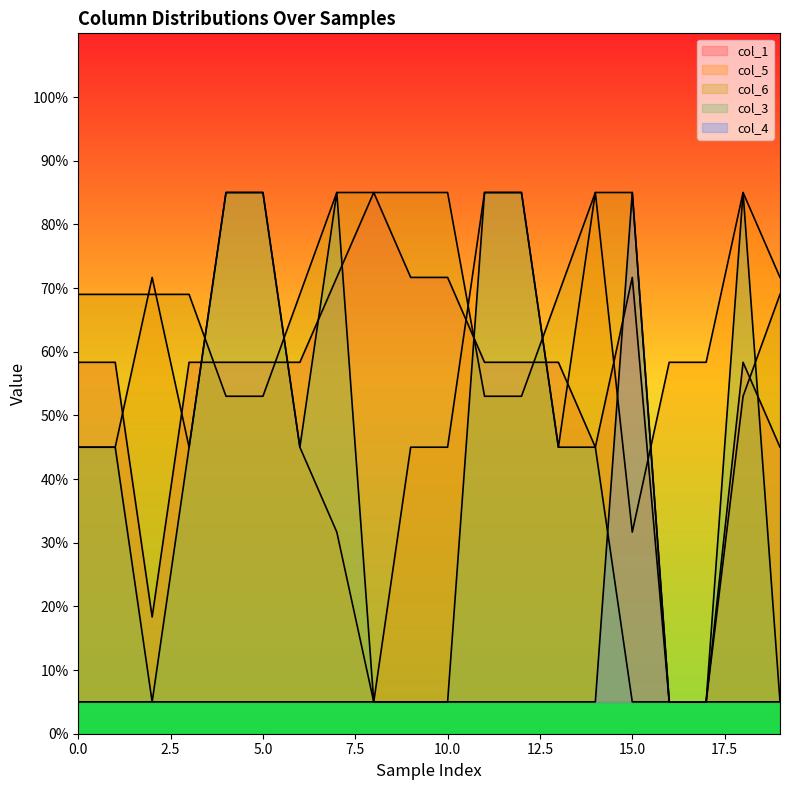

What is the sum of all col_6 values?

1268.0